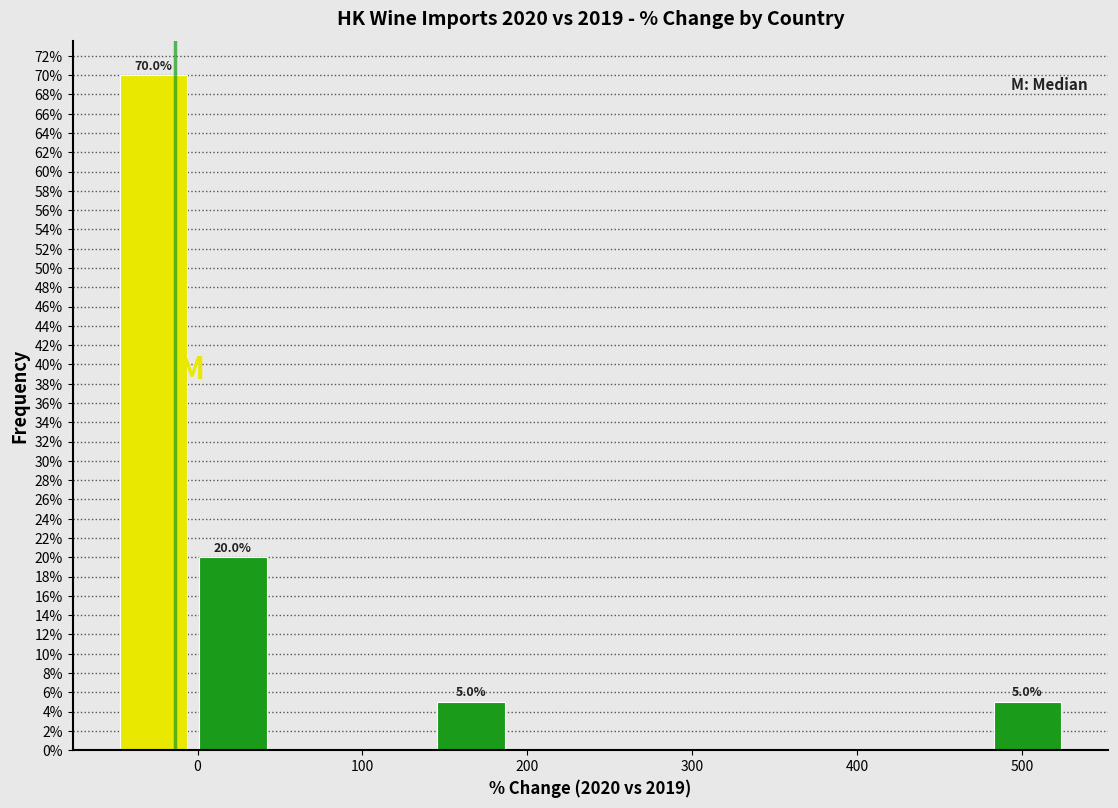

Over which range of the x-axis is the bar tallest?

-50 to 0